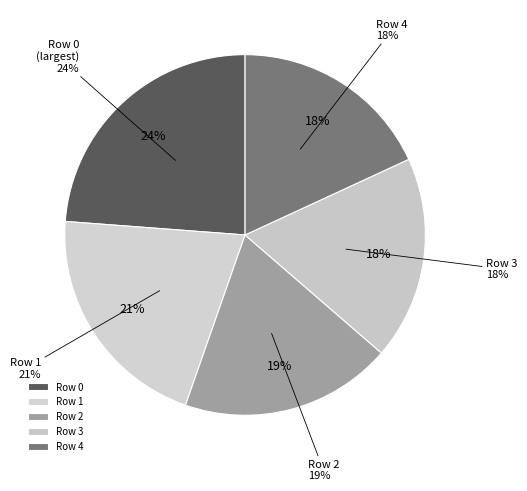

Does 12 represent more than half of the total?

No